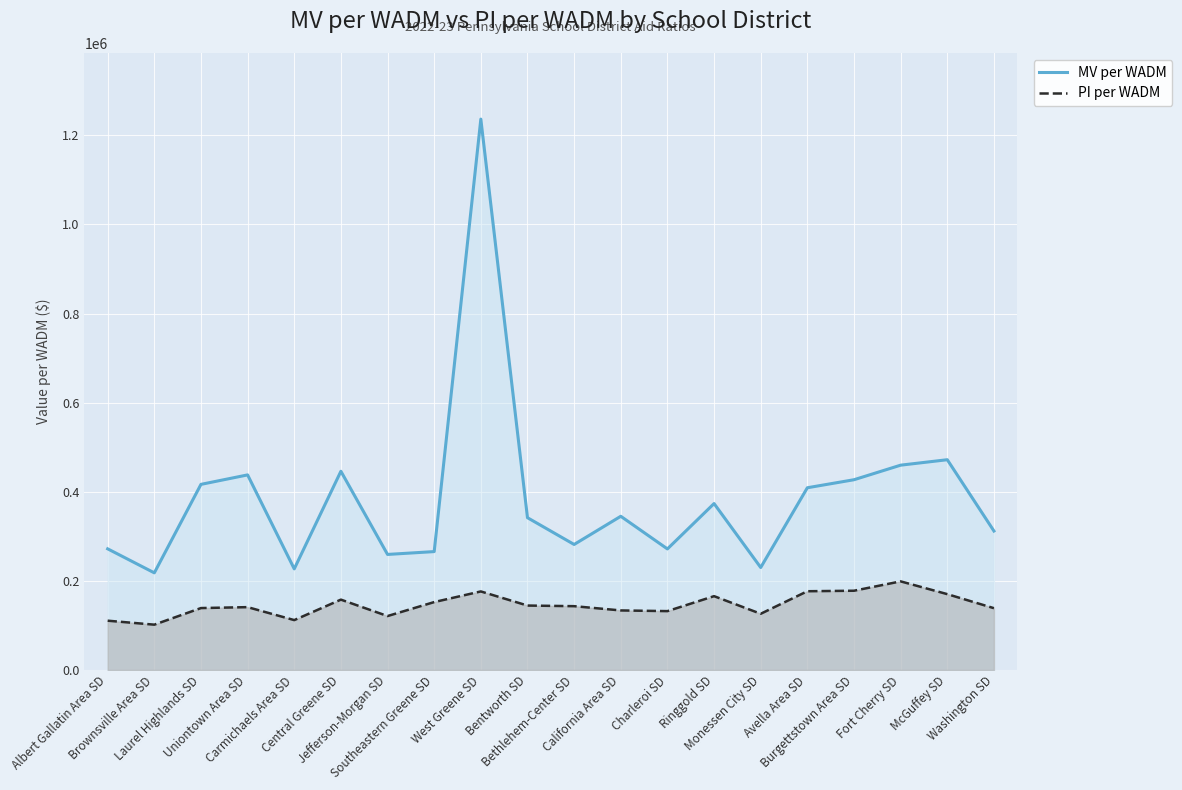

What is the label of the 7th point from the left?

Jefferson-Morgan SD